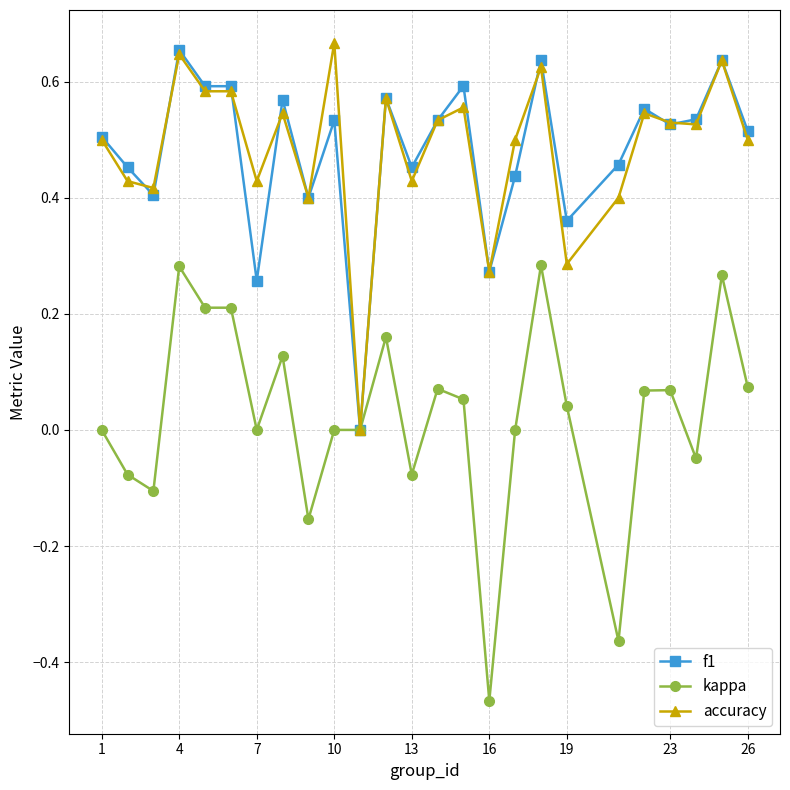

True or false: accuracy has more than 1 points higher than both neighbors.

True